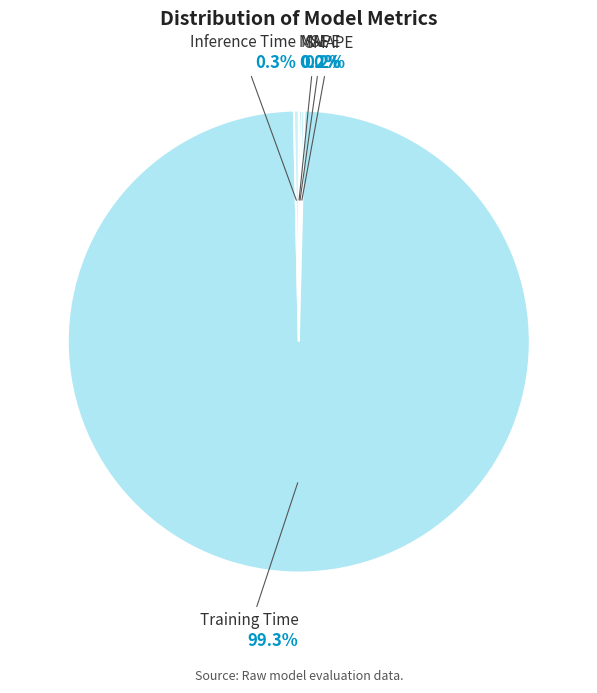

Is there any slice that represents more than half of the pie?

Yes